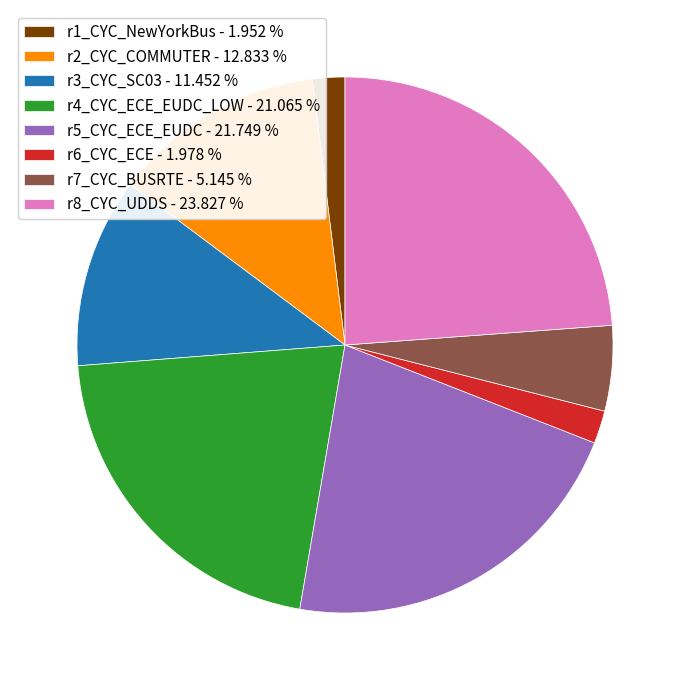

Does r7_CYC_BUSRTE - 5.145 % represent more than half of the total?

No